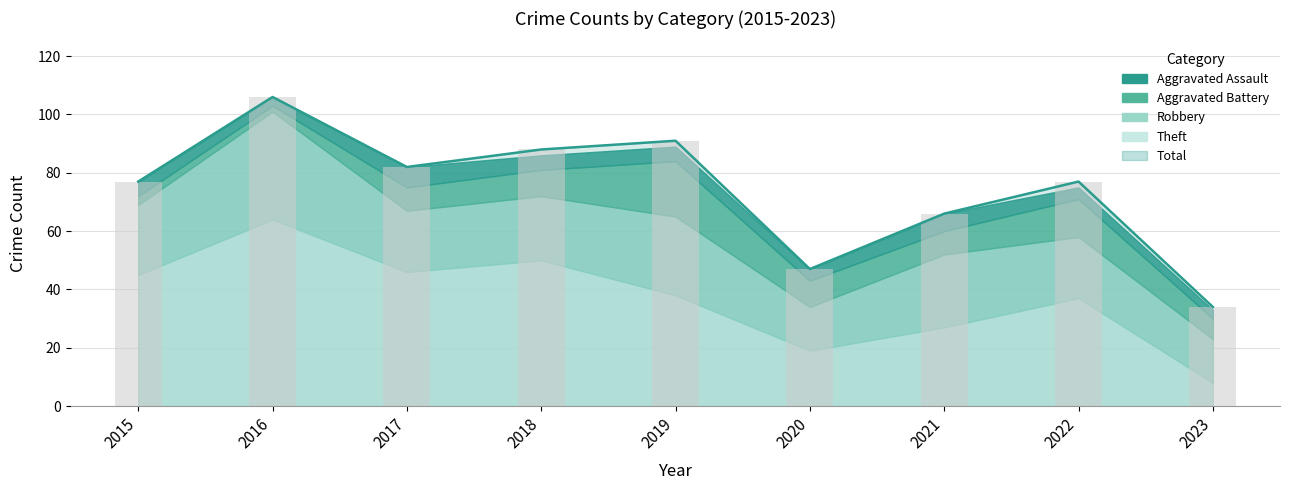

How many series are shown in this chart?

5